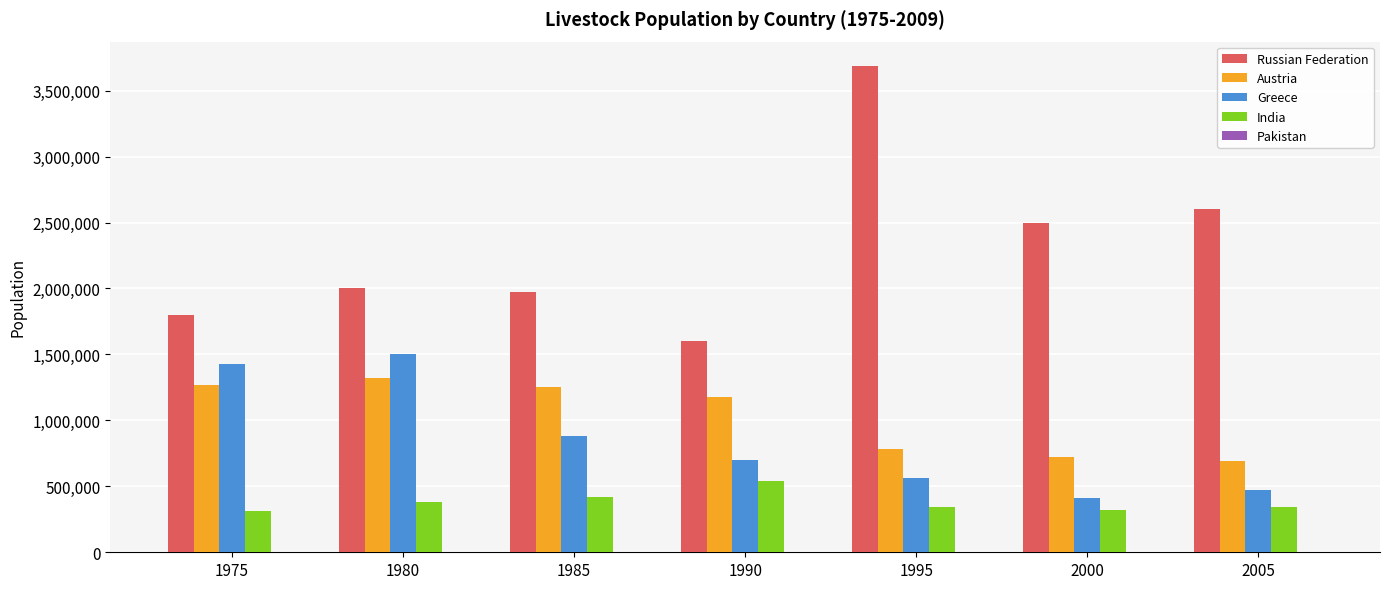

How many groups of bars are there?

7